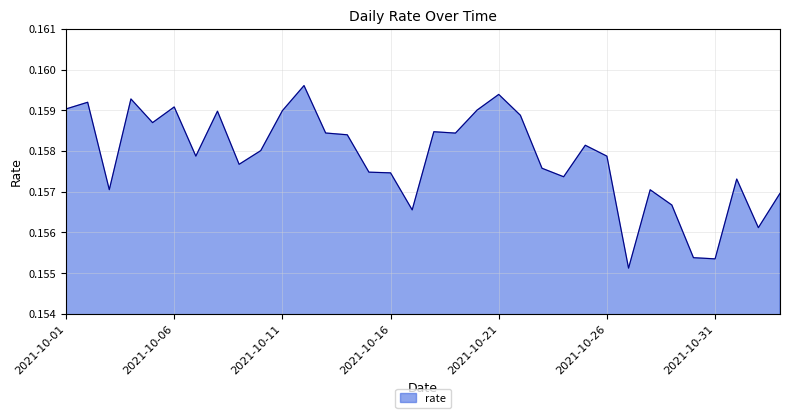

Does the chart have visible grid lines?

Yes